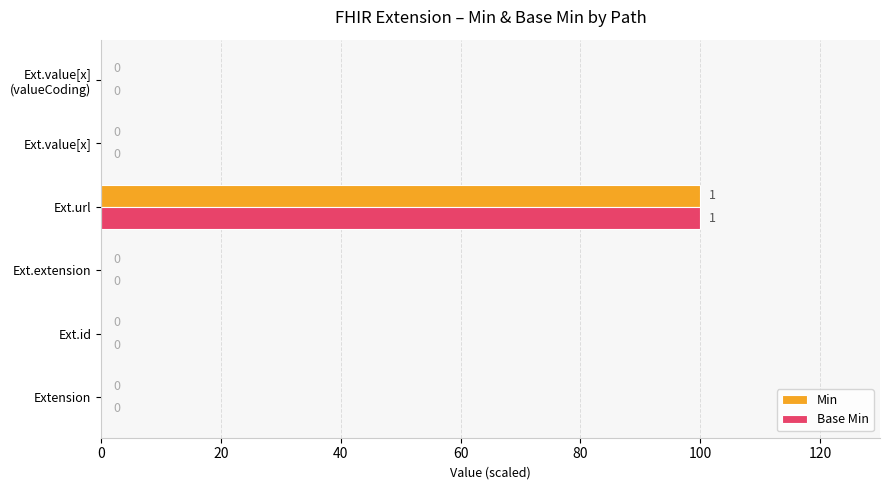

At which category is the sum across all series the highest?

Ext.url